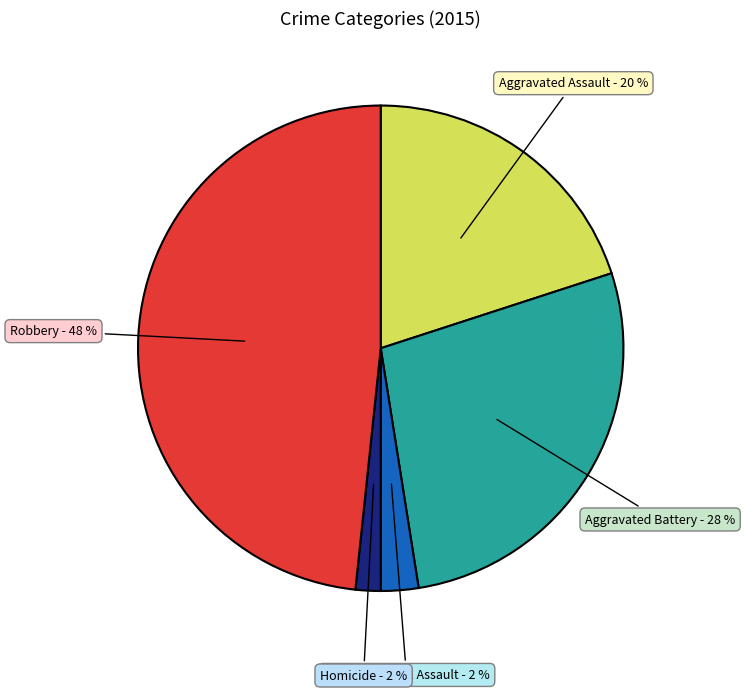

Is there any slice that represents more than half of the pie?

No